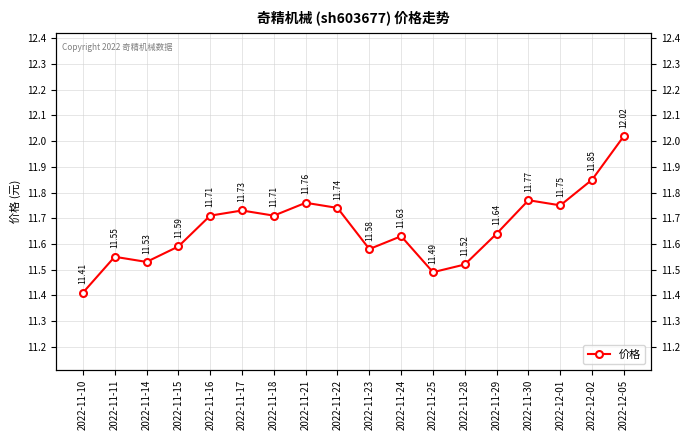

What is the average value?

11.7